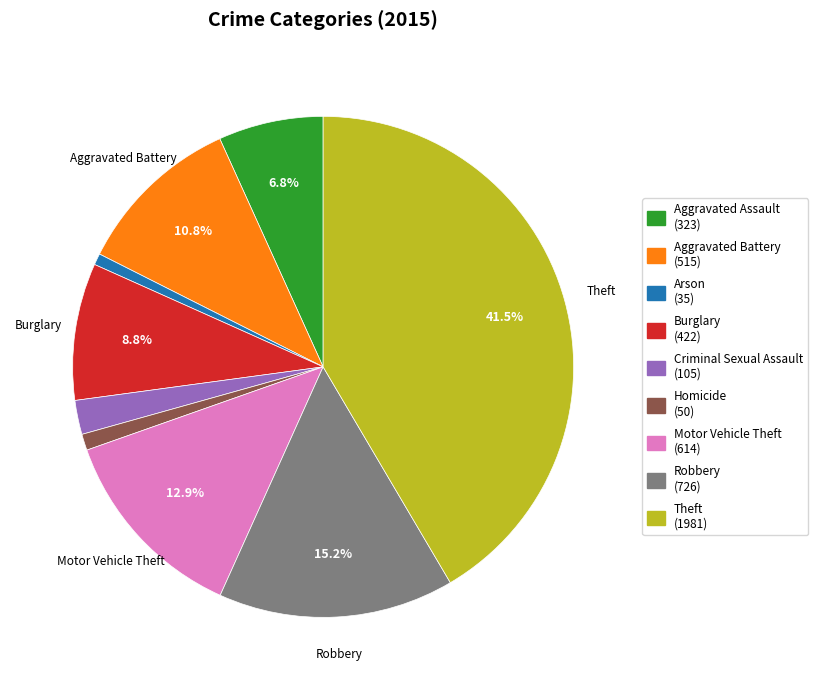

Combined, do Motor Vehicle Theft and Criminal Sexual Assault account for over 50%?

No